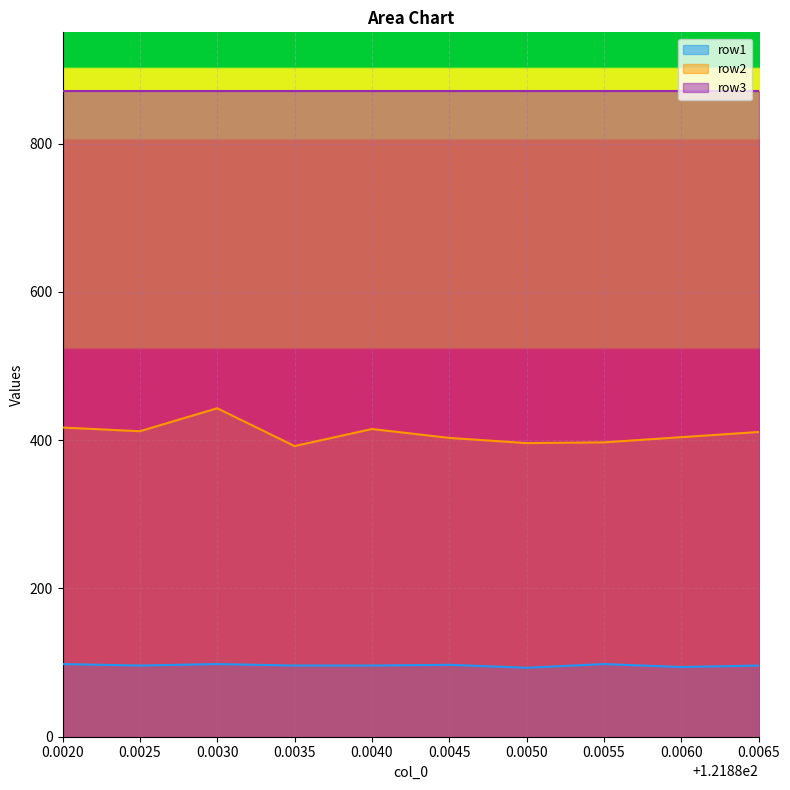

Is the value of row2 at 0.0035 greater than the value of row1 at 0.0035?

Yes